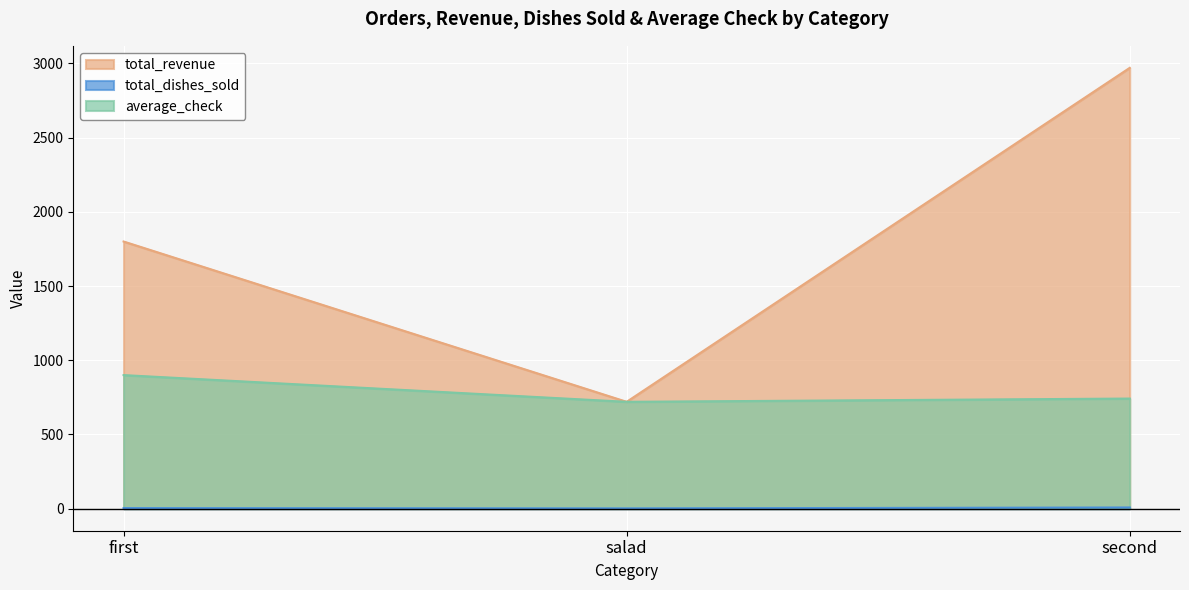

How many data points in total_dishes_sold are above 4?

1